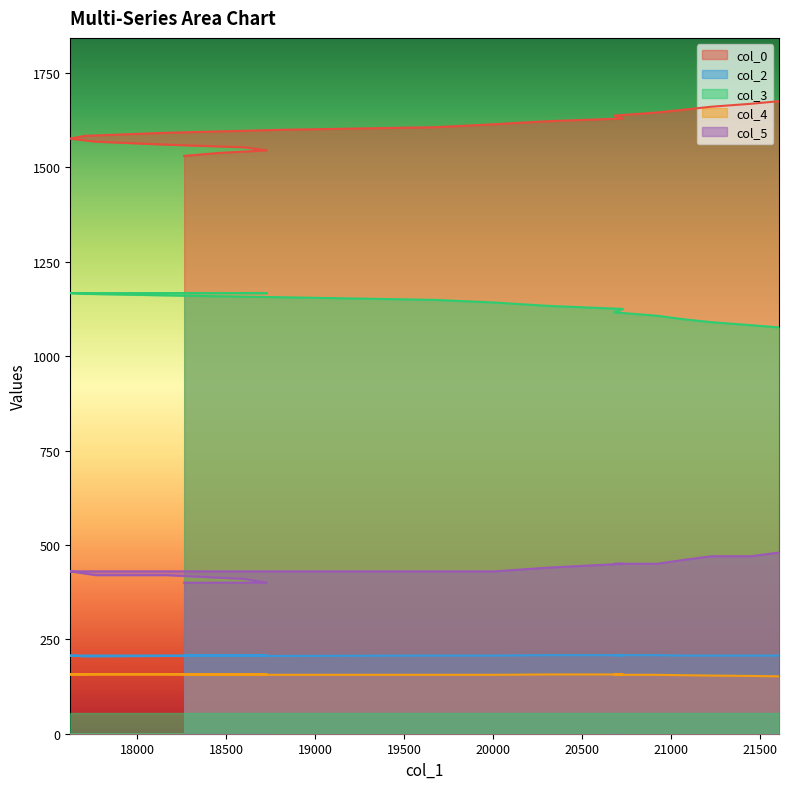

Reading left to right, what are all the values shown in this chart?

col_0: 18264=1530.3	18456=1538.1	18728=1545.0	18600=1553.1	18168=1560.1	17768=1568.0	17624=1576.0	17704=1583.3	18152=1591.4	18808=1599.4	19673=1606.3	20009=1614.3	20313=1622.3	20729=1629.3	20681=1637.1	20921=1645.3	21065=1652.3	21225=1660.5	21449=1668.3	21609=1675.3
col_2: 18264=207.0	18456=207.0	18728=207.0	18600=207.0	18168=207.0	17768=207.0	17624=207.0	17704=205.0	18152=206.0	18808=206.0	19673=207.0	20009=207.0	20313=208.0	20729=208.0	20681=208.0	20921=208.0	21065=207.0	21225=207.0	21449=207.0	21609=207.0
col_3: 18264=1167.0	18456=1167.0	18728=1167.0	18600=1167.0	18168=1167.0	17768=1167.0	17624=1167.0	17704=1165.0	18152=1161.0	18808=1156.0	19673=1149.0	20009=1142.0	20313=1133.0	20729=1125.0	20681=1116.0	20921=1107.0	21065=1098.0	21225=1090.0	21449=1082.0	21609=1076.0
col_4: 18264=156.0	18456=157.0	18728=157.0	18600=157.0	18168=158.0	17768=158.0	17624=157.0	17704=157.0	18152=157.0	18808=156.0	19673=156.0	20009=156.0	20313=157.0	20729=157.0	20681=156.0	20921=156.0	21065=155.0	21225=154.0	21449=153.0	21609=152.0
col_5: 18264=400.0	18456=400.0	18728=400.0	18600=410.0	18168=420.0	17768=420.0	17624=430.0	17704=430.0	18152=430.0	18808=430.0	19673=430.0	20009=430.0	20313=440.0	20729=450.0	20681=450.0	20921=450.0	21065=460.0	21225=470.0	21449=470.0	21609=480.0